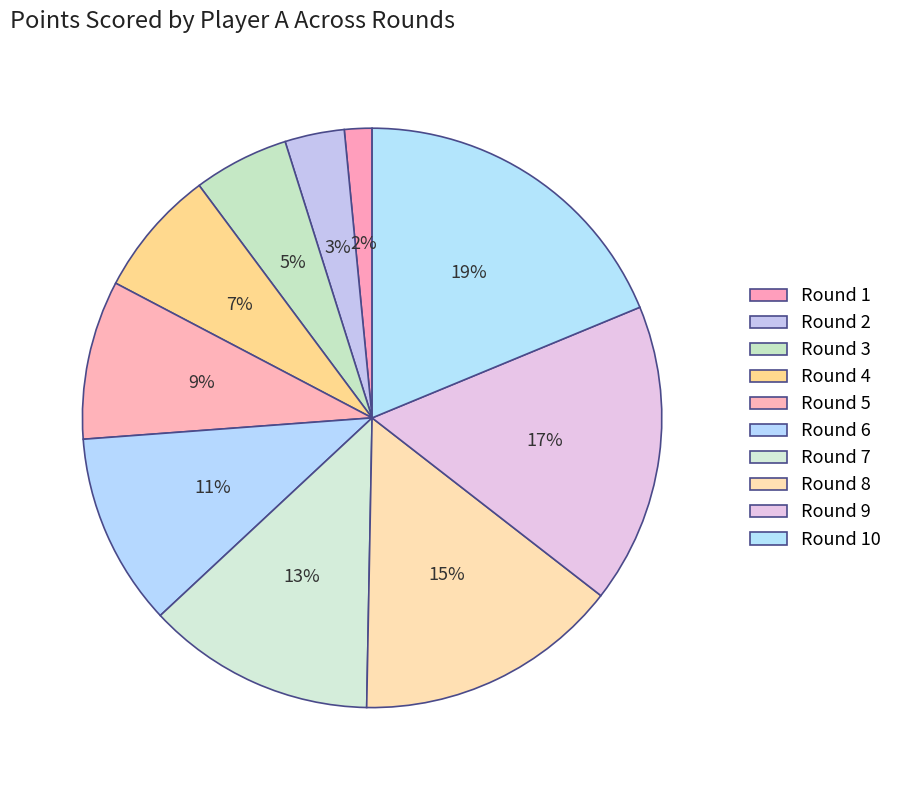

Count the number of slices in the pie.

10